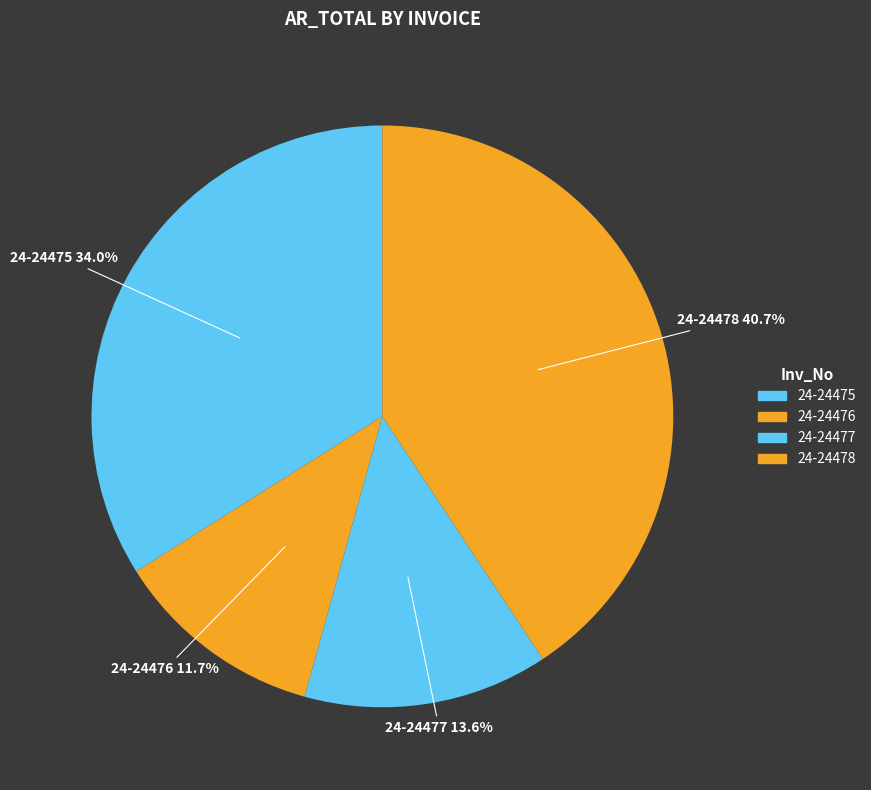

Which slice is the smallest?

24-24476